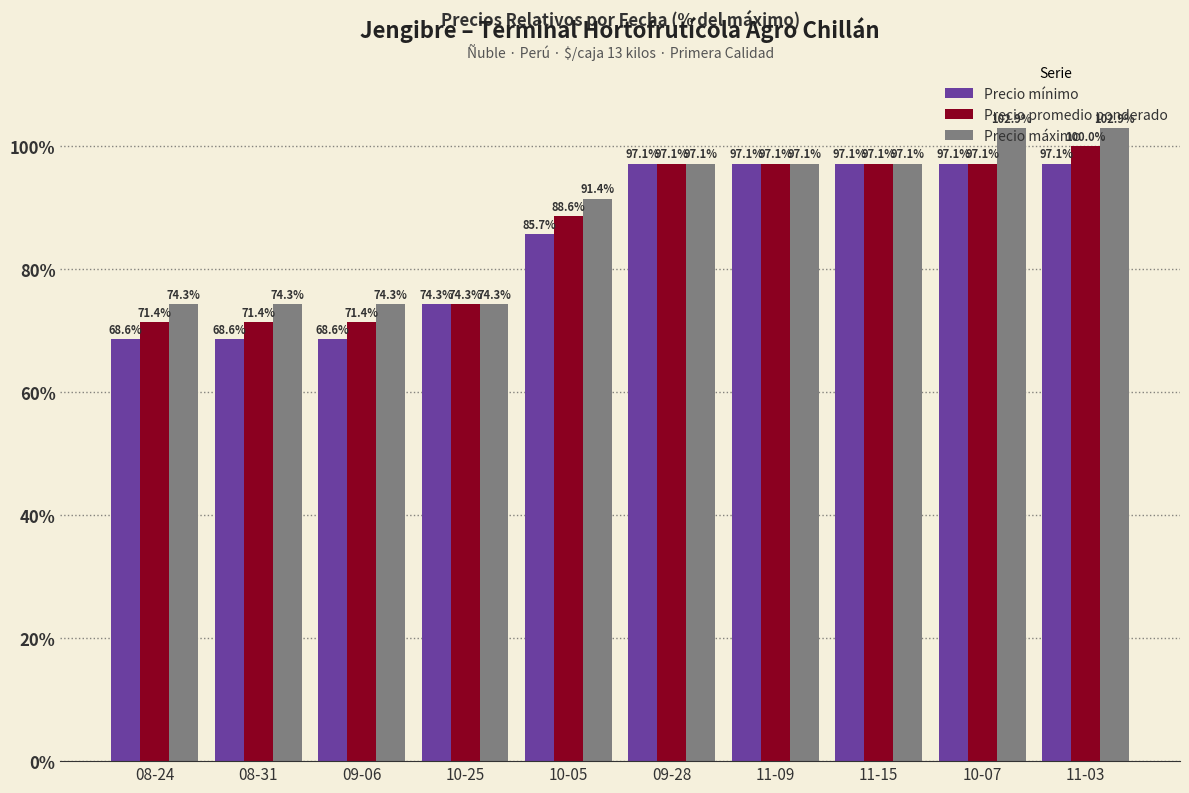

The Precio máximo series shows 102.9 at 10-07. True or false?

True